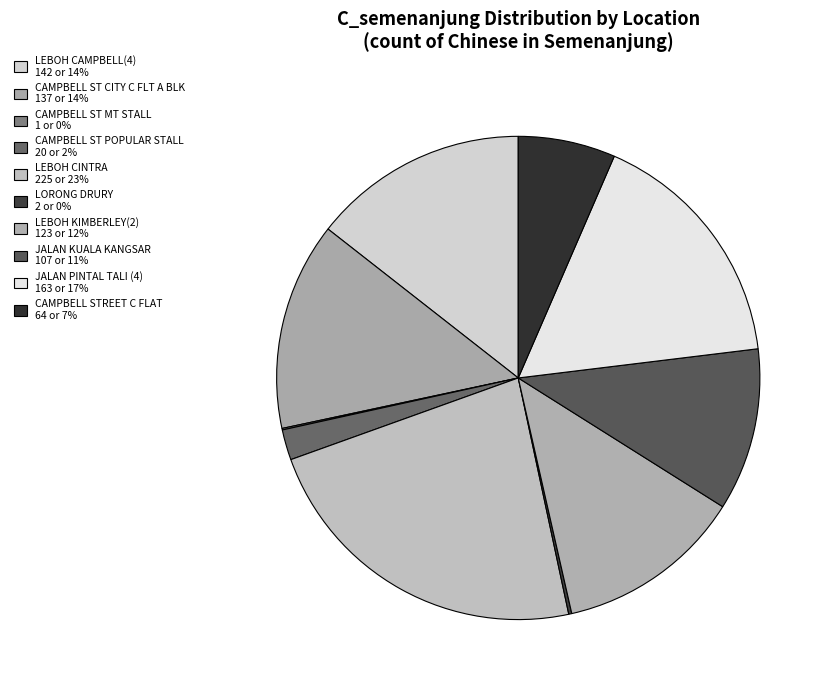

Does CAMPBELL ST POPULAR STALL account for over 50% of the chart?

No